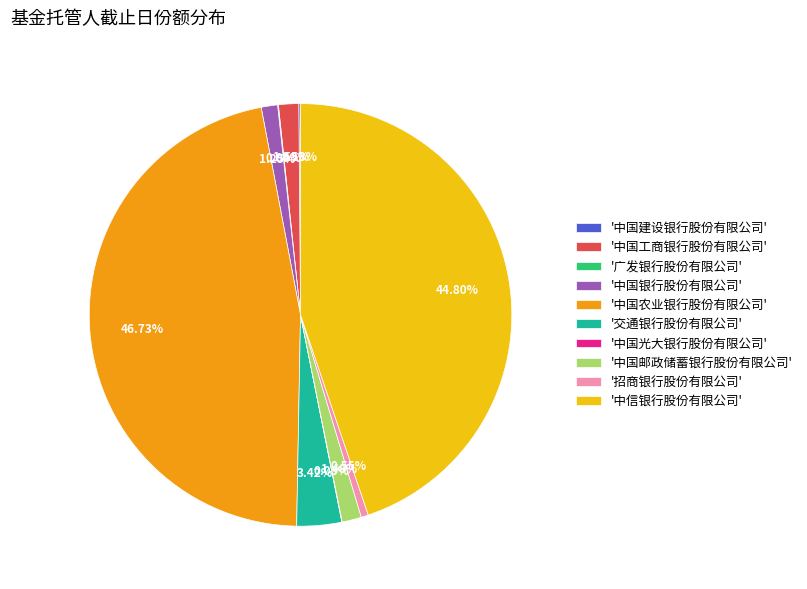

Which category has the biggest portion of the pie?

'中国农业银行股份有限公司'